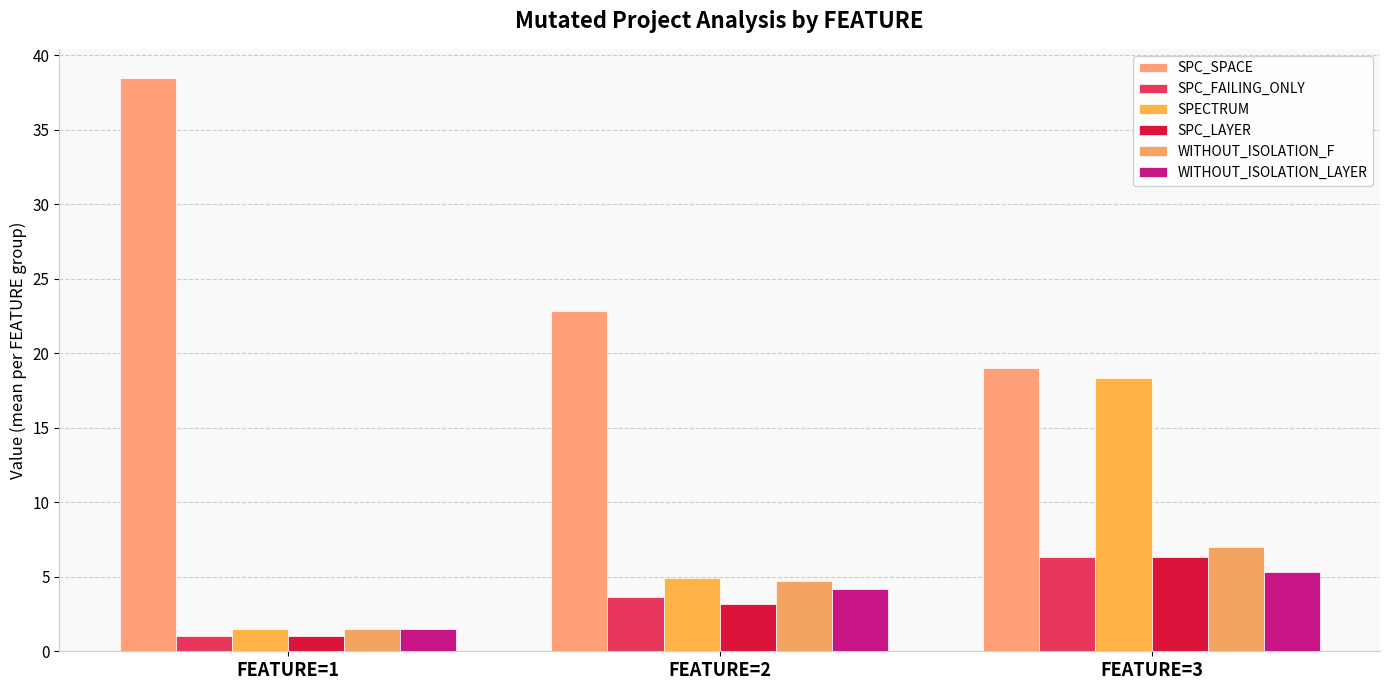

List the series in order of their peak value, lowest first.

WITHOUT_ISOLATION_LAYER, SPC_FAILING_ONLY, SPC_LAYER, WITHOUT_ISOLATION_F, SPECTRUM, SPC_SPACE